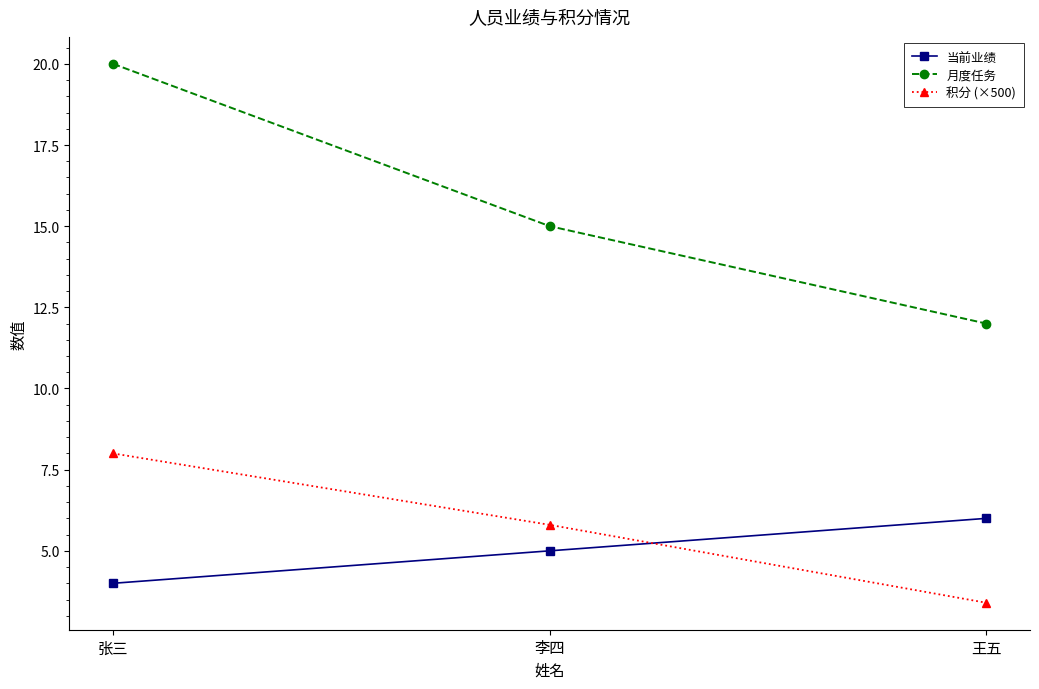

Is the value of 积分 (×500) at 李四 greater than the value of 月度任务 at 李四?

No